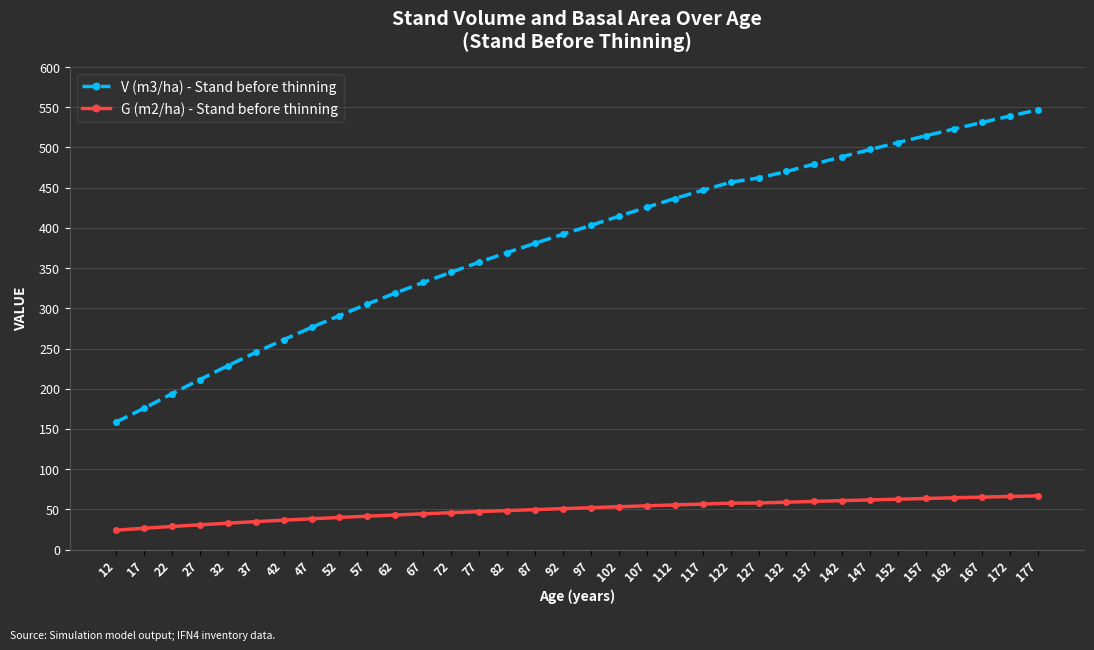

Rank the series at 22 from lowest to highest value.

G (m2/ha) - Stand before thinning, V (m3/ha) - Stand before thinning